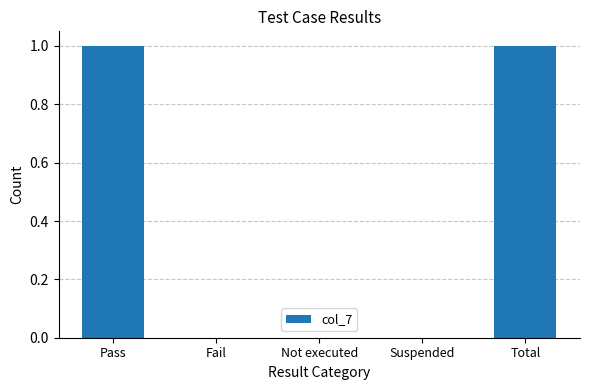

Reading left to right, transcribe all the data shown in this chart.

1	0	0	0	1